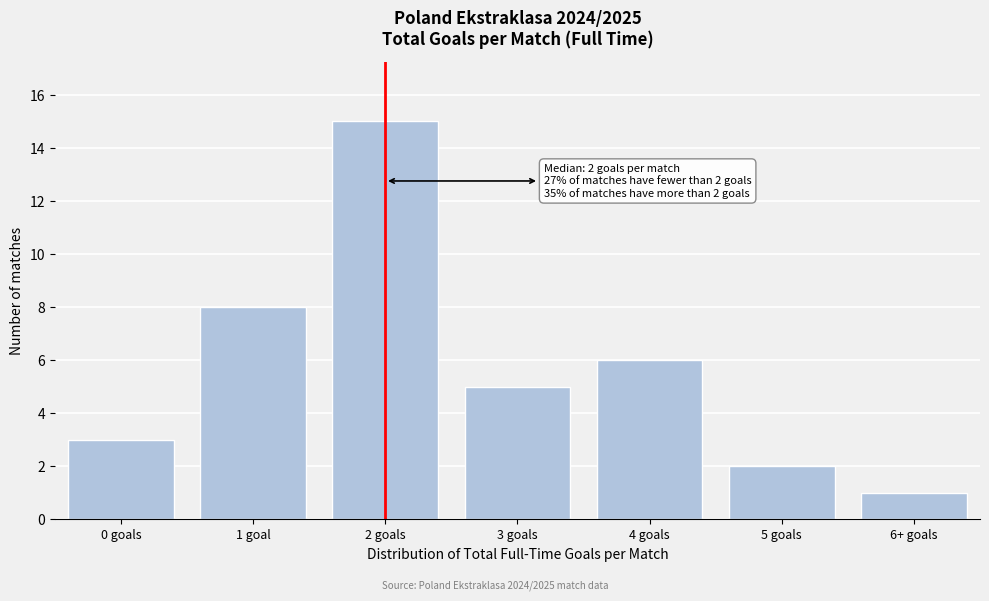

Reading right to left, transcribe all the data shown in this chart.

1	2	6	5	15	8	3